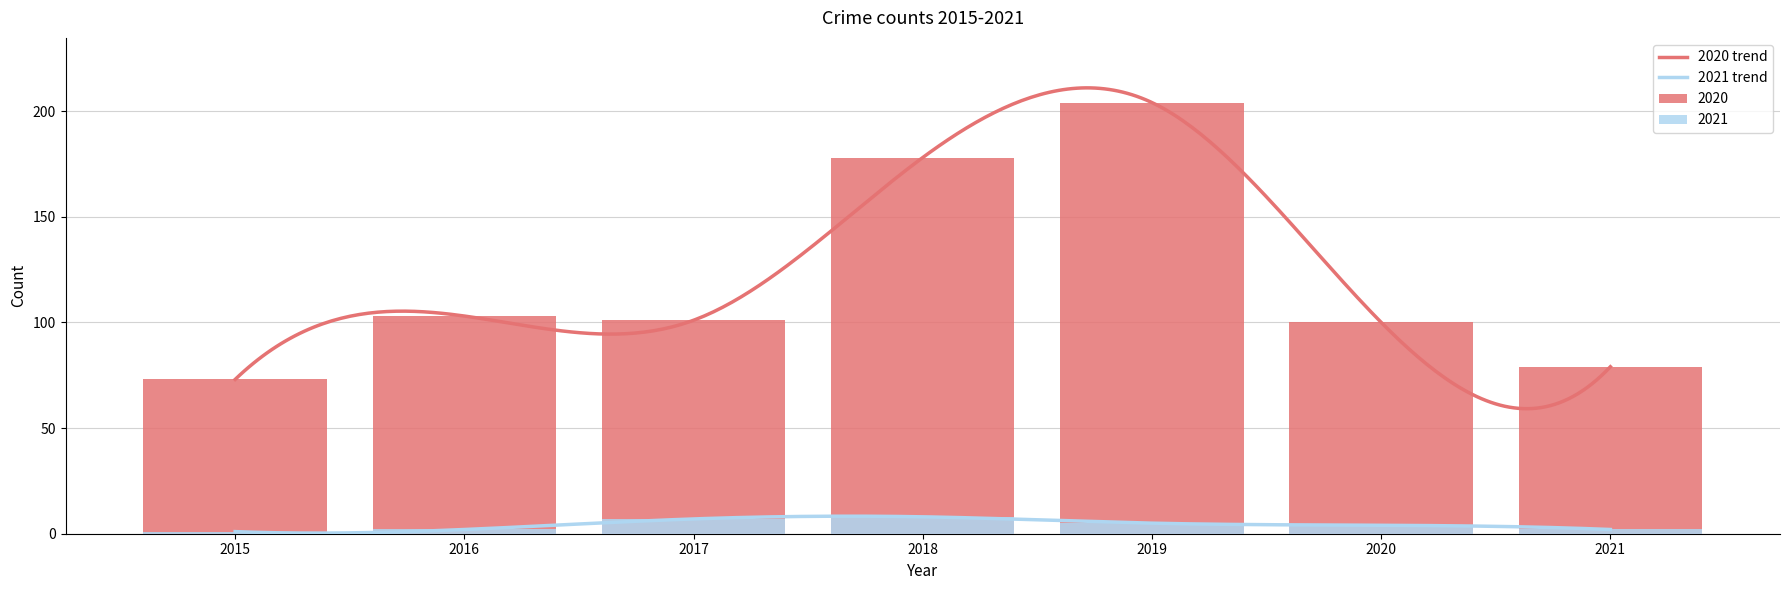

What is the sum of all 2020 values?

838